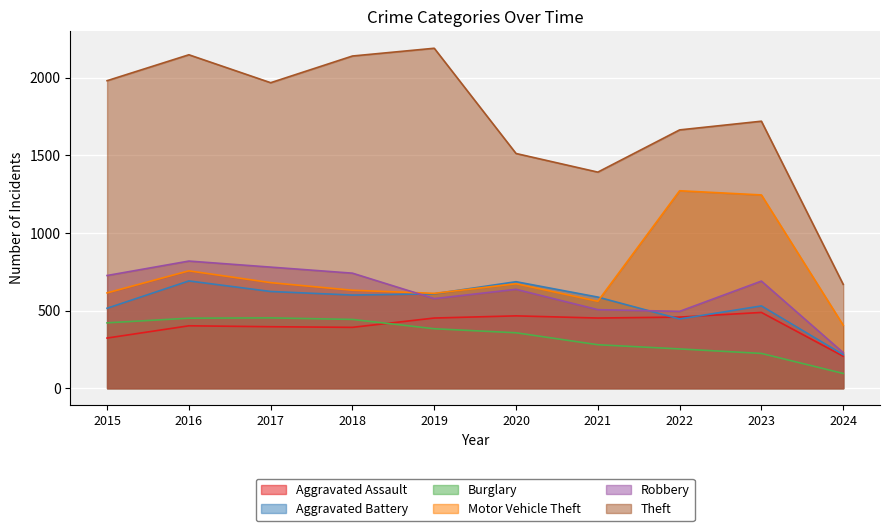

Rank the categories by Motor Vehicle Theft value from lowest to highest.

2024, 2021, 2019, 2015, 2018, 2020, 2017, 2016, 2023, 2022